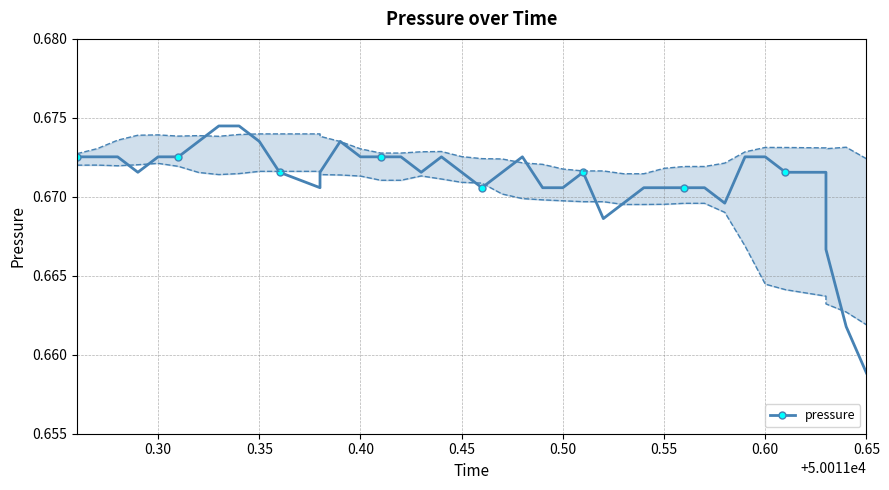

Reading right to left, list all the values displayed in this chart.

0.7	0.7	0.7	0.7	0.7	0.7	0.7	0.7	0.7	0.7	0.7	0.7	0.7	0.7	0.7	0.7	0.7	0.7	0.7	0.7	0.7	0.7	0.7	0.7	0.7	0.7	0.7	0.7	0.7	0.7	0.7	0.7	0.7	0.7	0.7	0.7	0.7	0.7	0.7	0.7